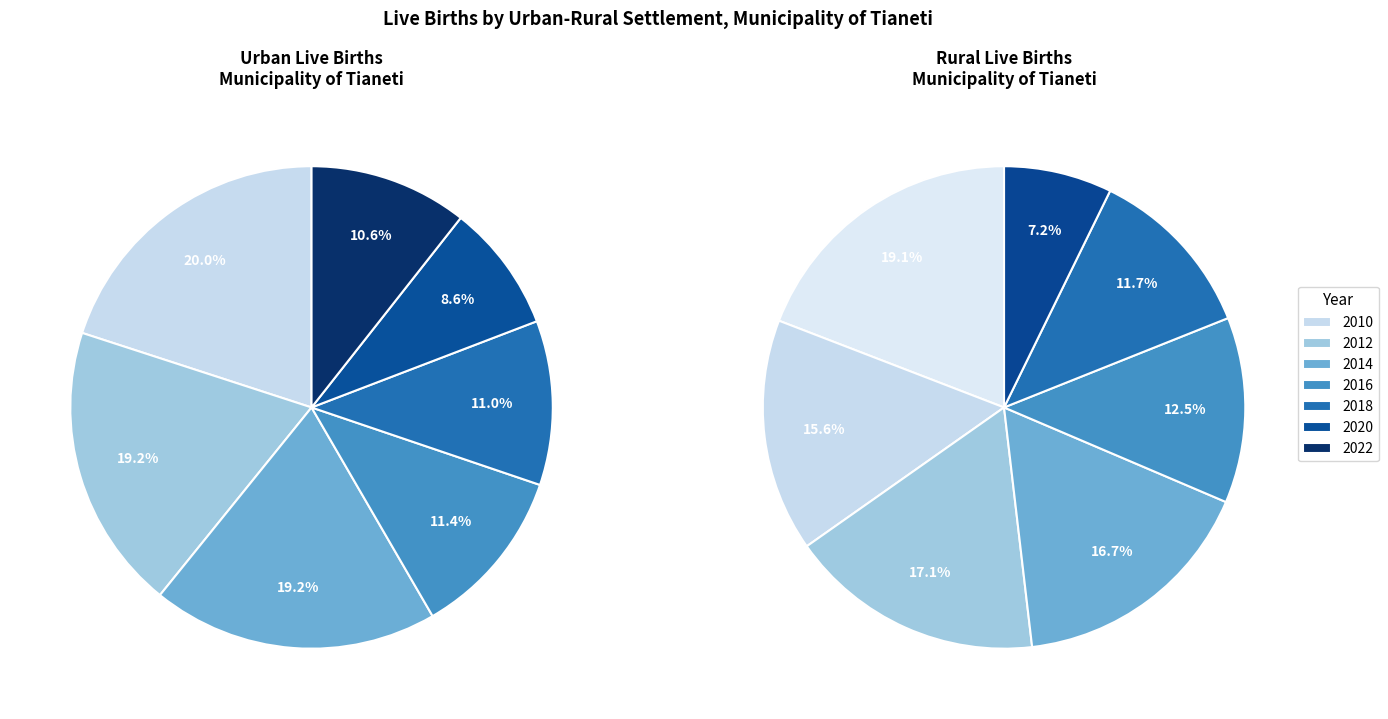

Which slice is the smallest?

2020